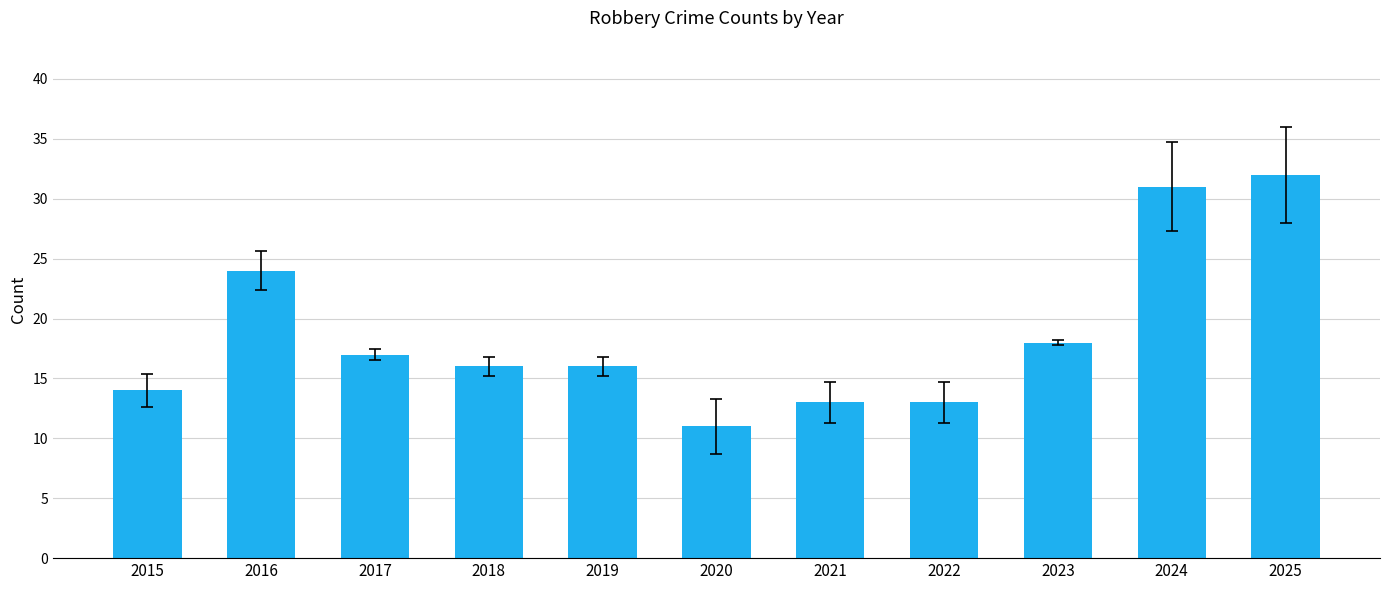

The value at 2018 is 16. True or false?

True